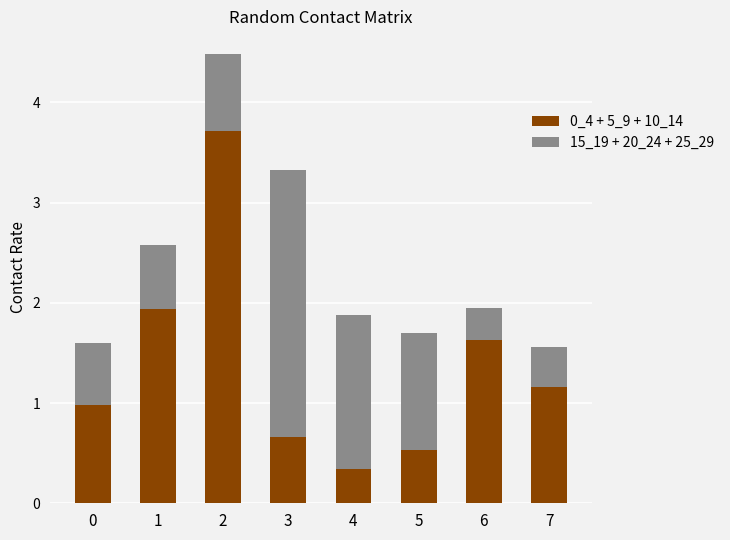

True or false: 0_4 + 5_9 + 10_14 has a value of 3.7 at 2.

True